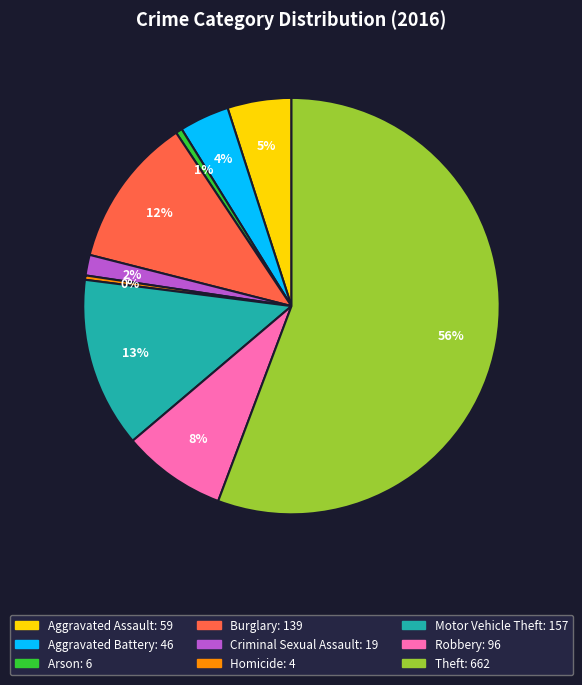

Do Aggravated Battery and Aggravated Assault together represent more than half of the pie?

No